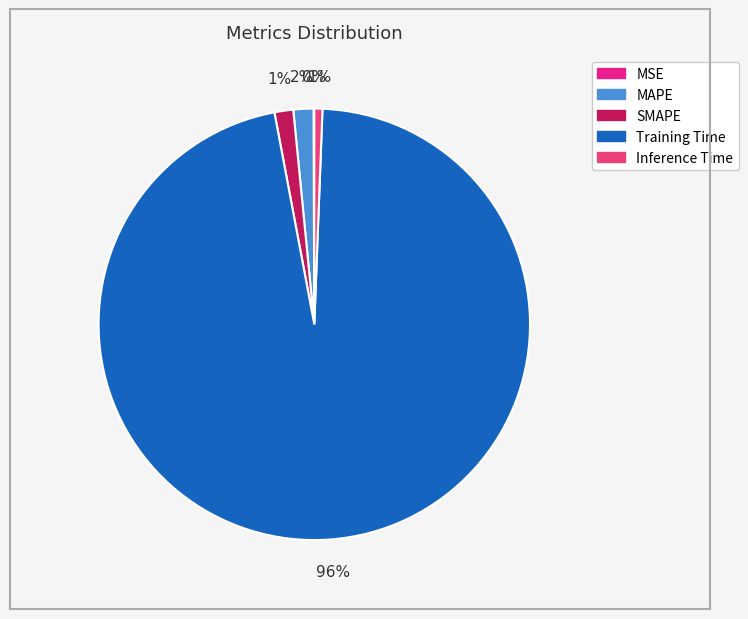

To the nearest percent, what is the average slice percentage?

20%